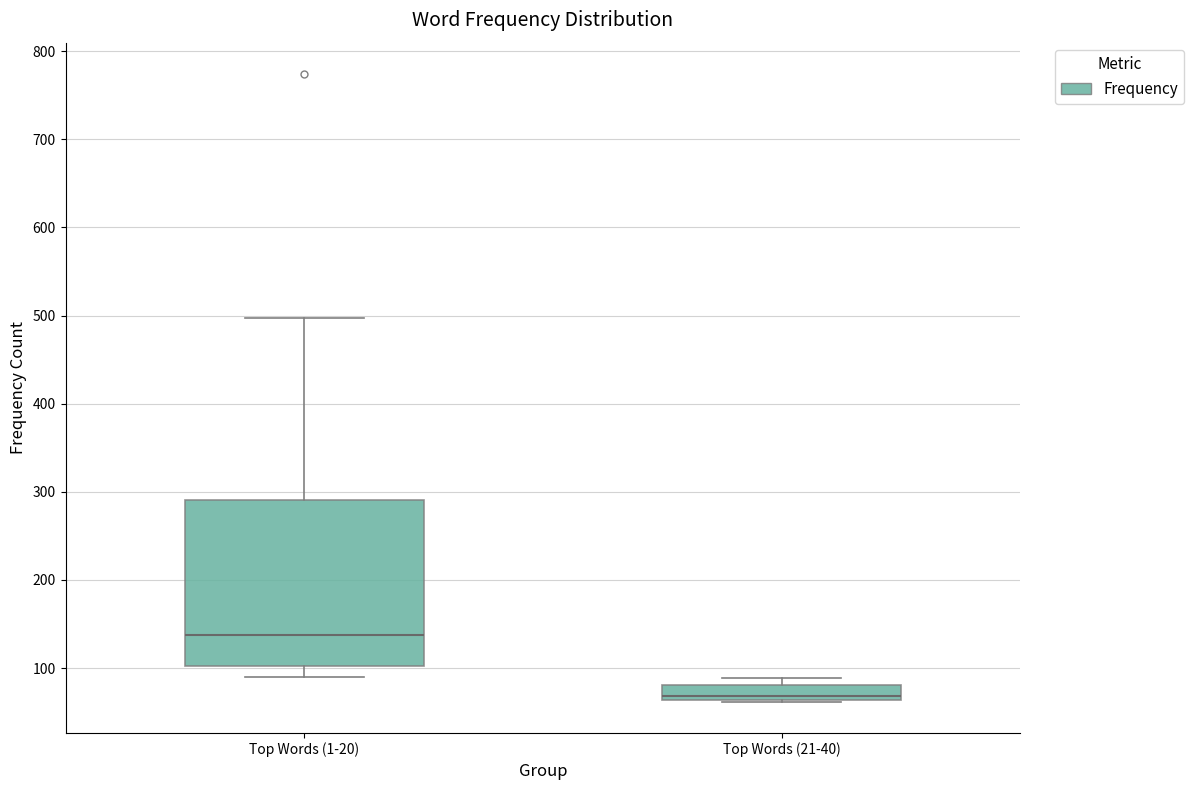

Where is the upper edge of the box for Top Words (21-40) on the y-axis? The values are not printed on the chart, so give them approximately, as read against the axis.

80